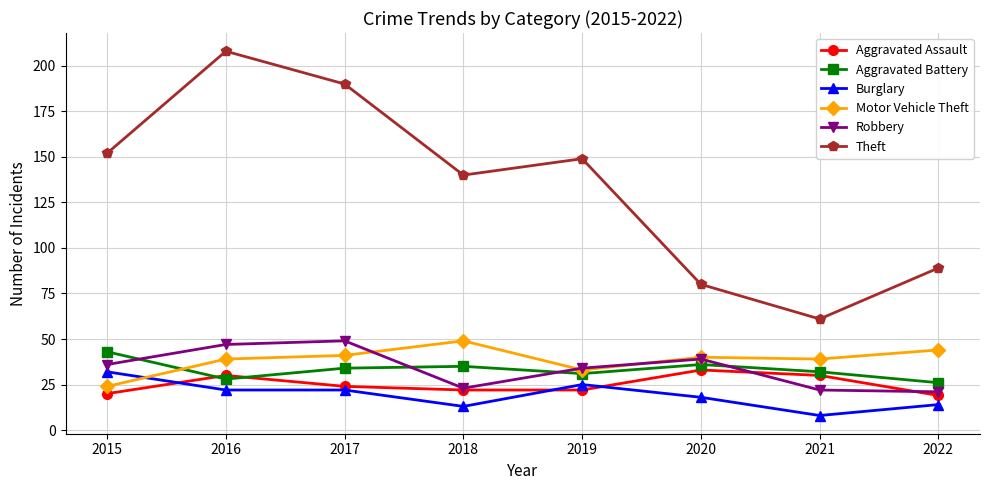

Rank the series at 2022 from highest to lowest value.

Theft, Motor Vehicle Theft, Aggravated Battery, Robbery, Aggravated Assault, Burglary